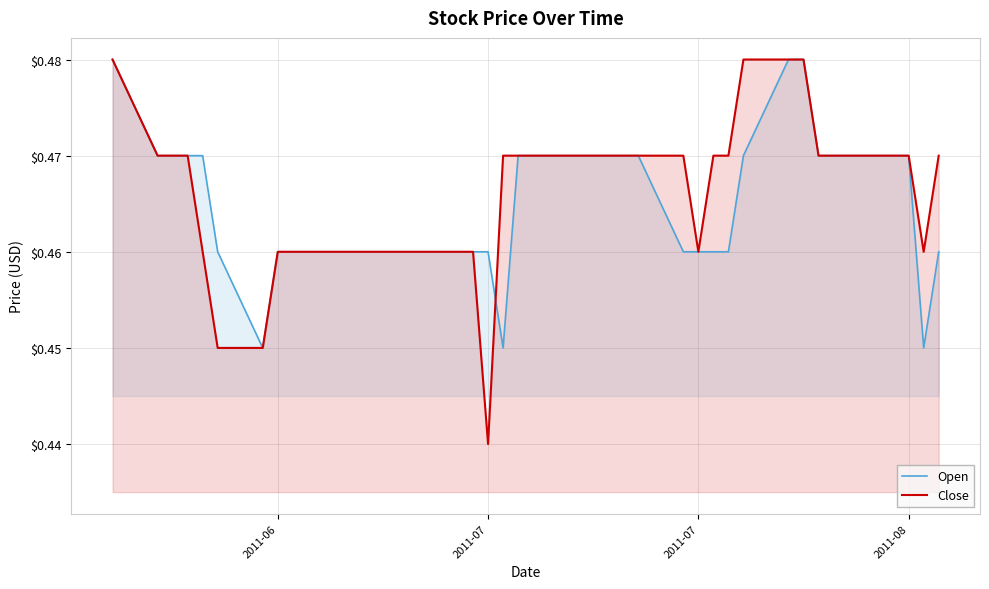

What is the value of the Open point at the 12th from the left?

0.5